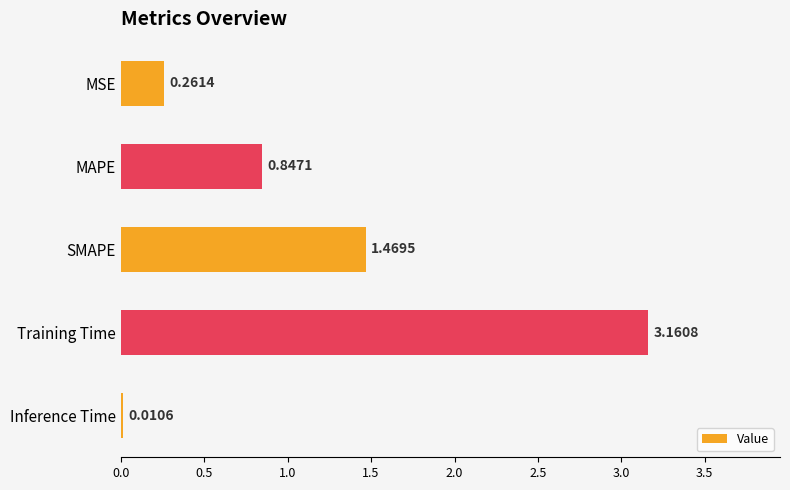

At which label is the value closest to 1?

MAPE